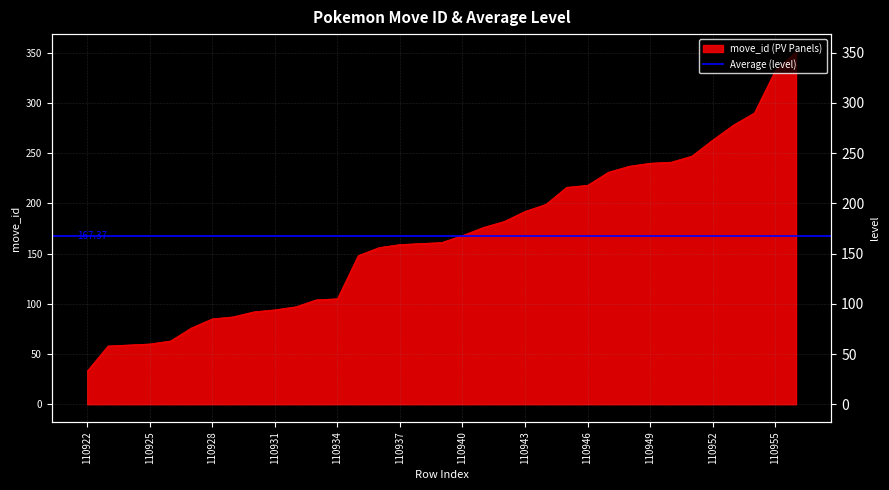

Reading left to right, extract all data points from this chart.

110922=33	110923=58	110924=59	110925=60	110926=63	110927=76	110928=85	110929=87	110930=92	110931=94	110932=97	110933=104	110934=105	110935=148	110936=156	110937=159	110938=160	110939=161	110940=168	110941=176	110942=182	110943=192	110944=199	110945=216	110946=218	110947=231	110948=237	110949=240	110950=241	110951=247	110952=263	110953=278	110954=290	110955=332	110956=351